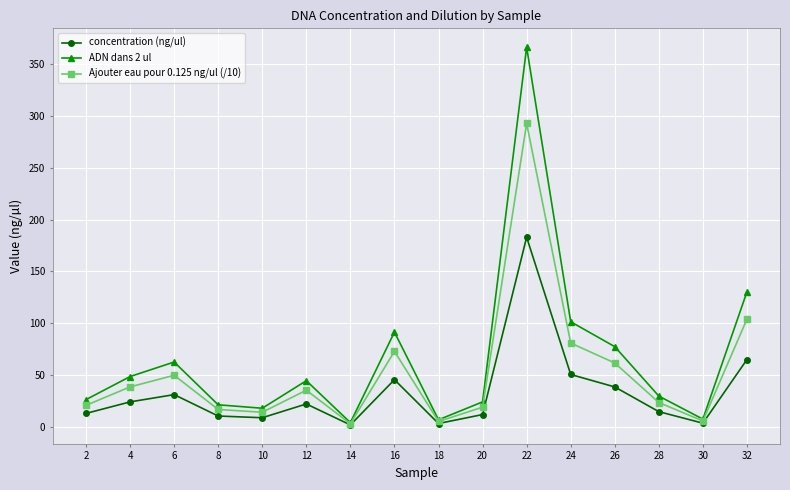

Does the chart have visible grid lines?

Yes